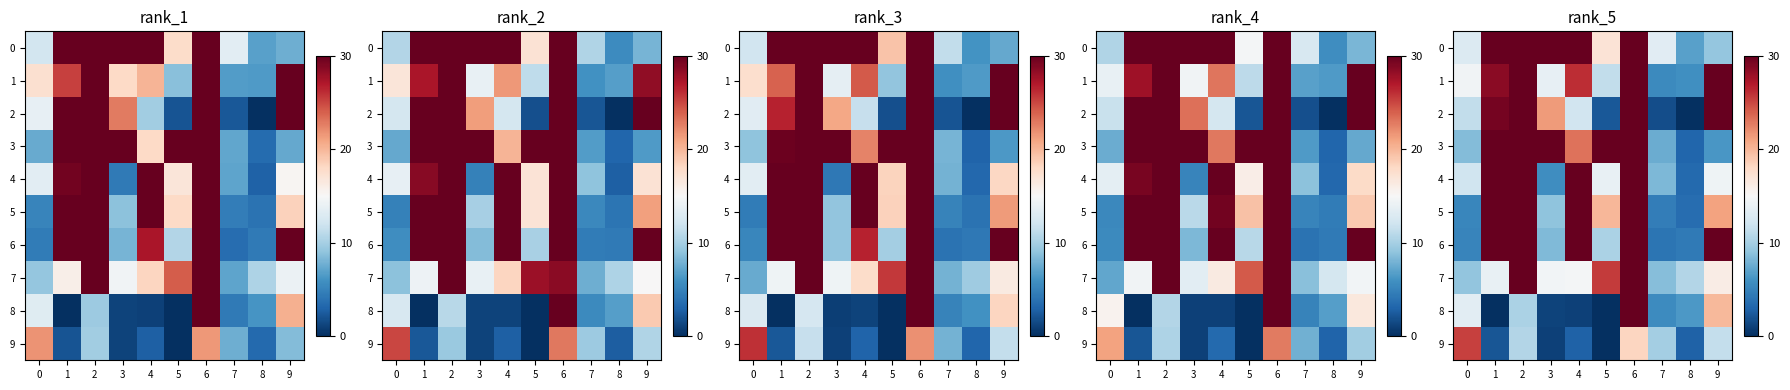

Between 7 and 4, which is larger?

4